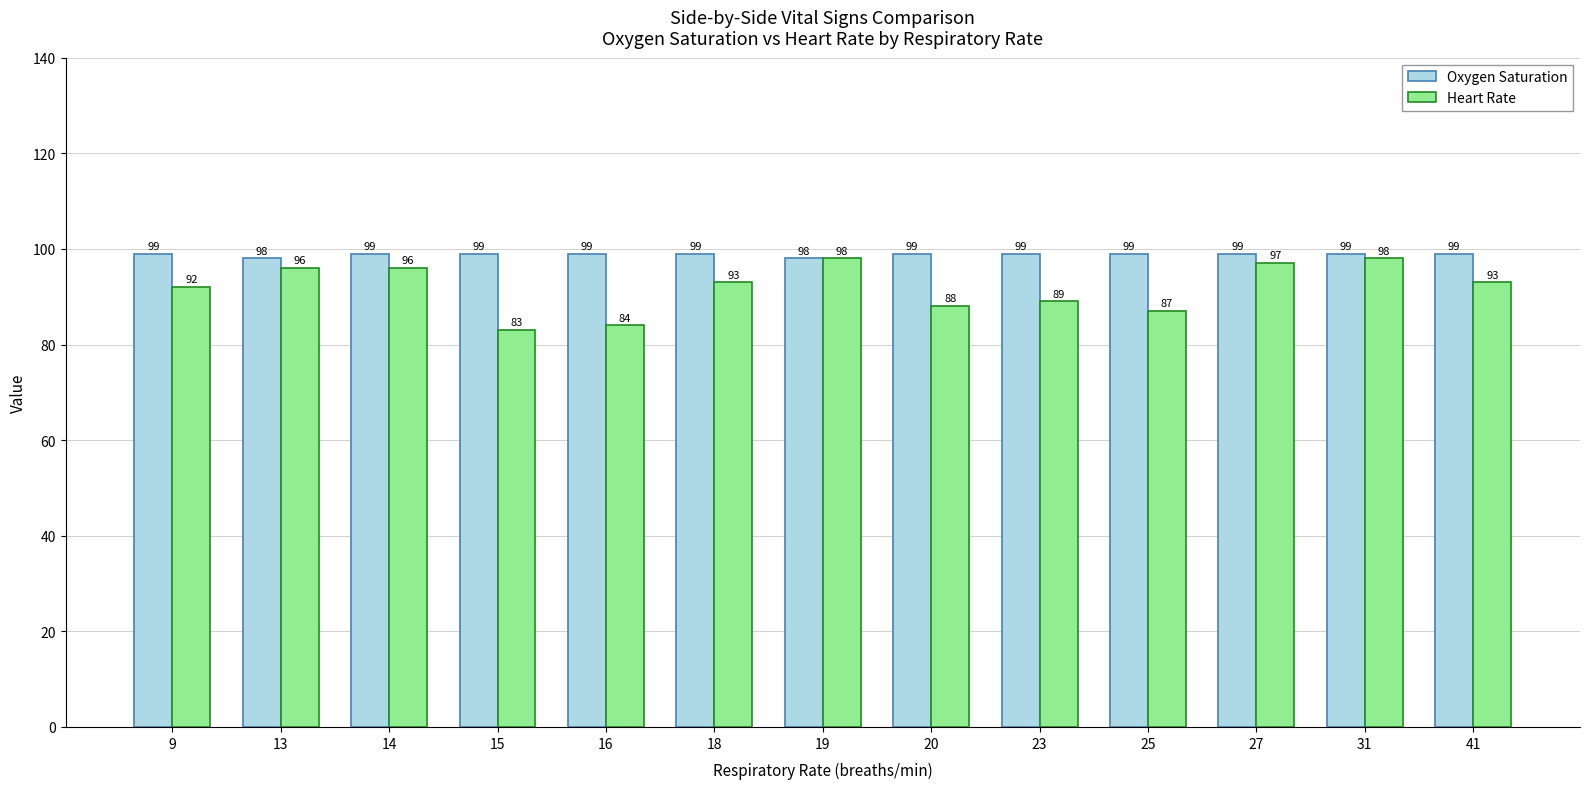

How many groups of bars are there?

13